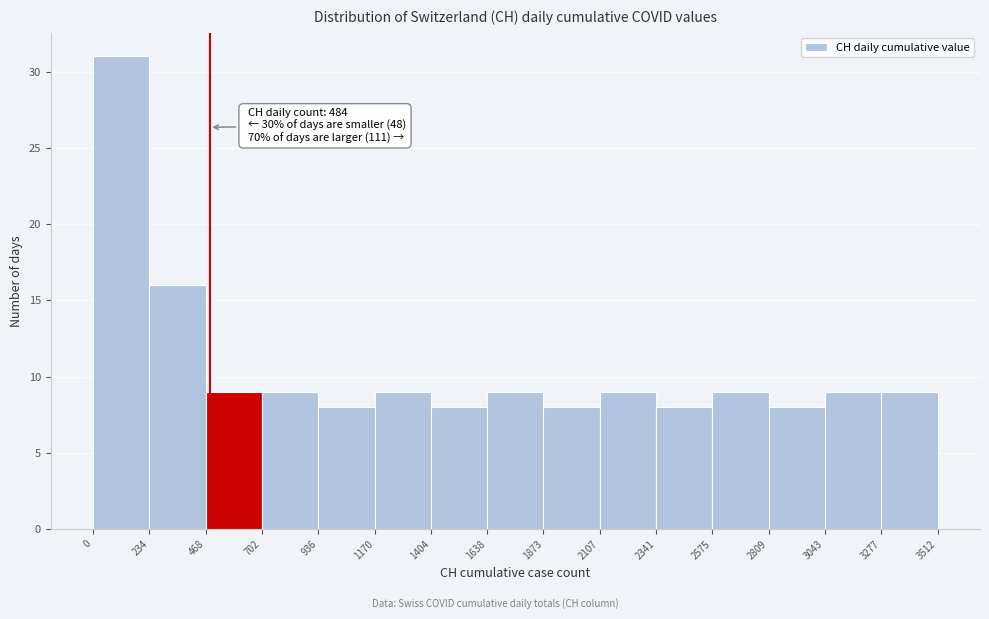

Over which range of the x-axis is the bar tallest?

0 to 234